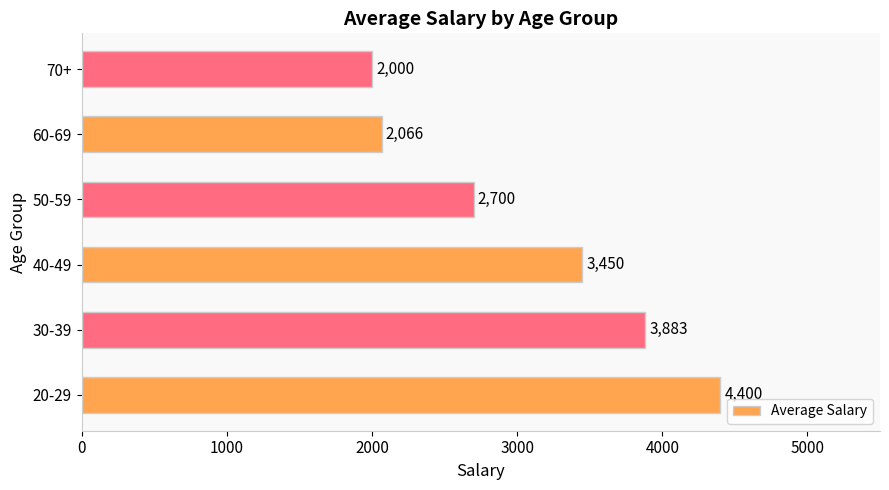

What is the change in value from 20-29 to 40-49?

-950